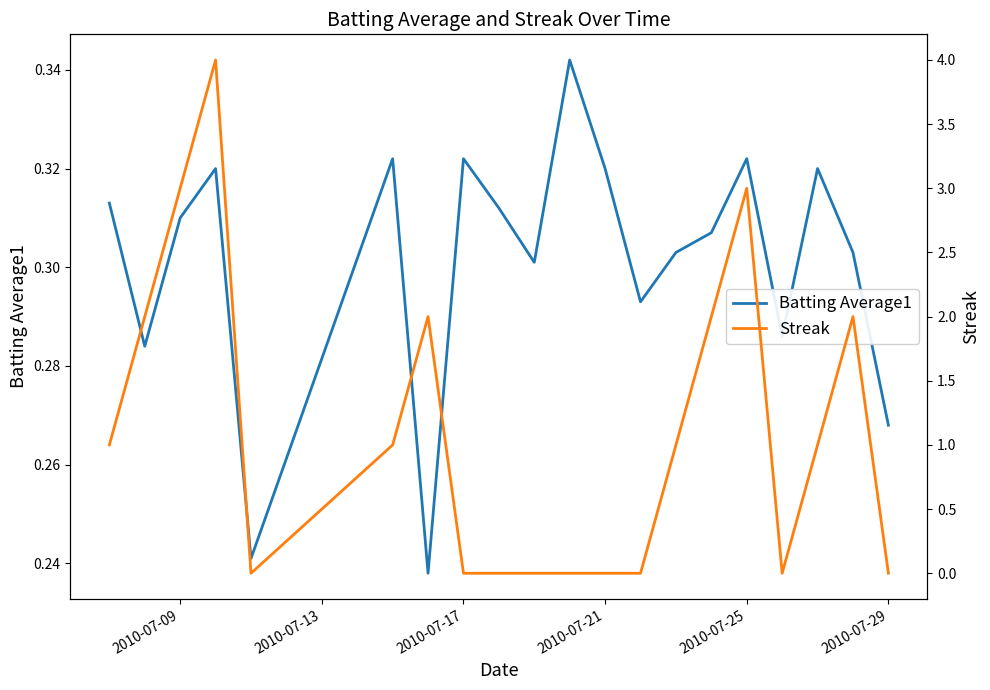

List the series in order of their overall mean, lowest first.

Batting Average1, Streak